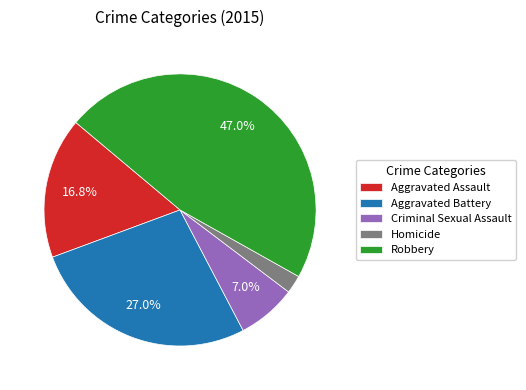

To the nearest percent, what is the difference between the largest and smallest slice percentages?

45%